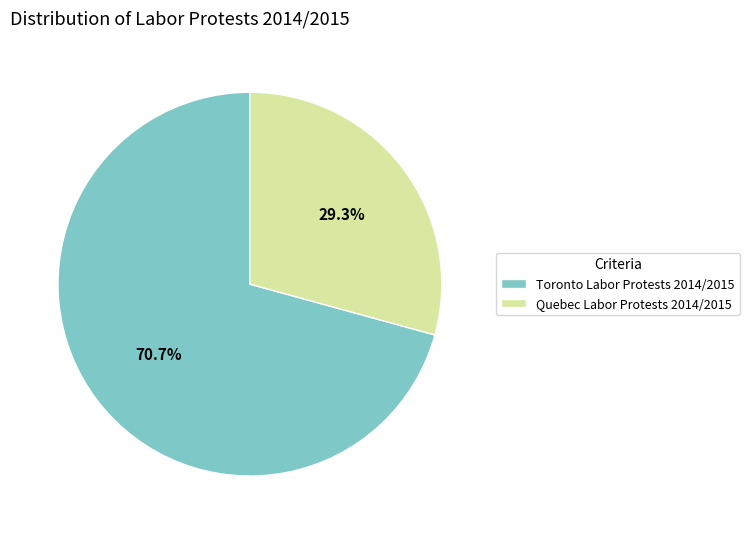

Is there a majority slice in this chart?

Yes